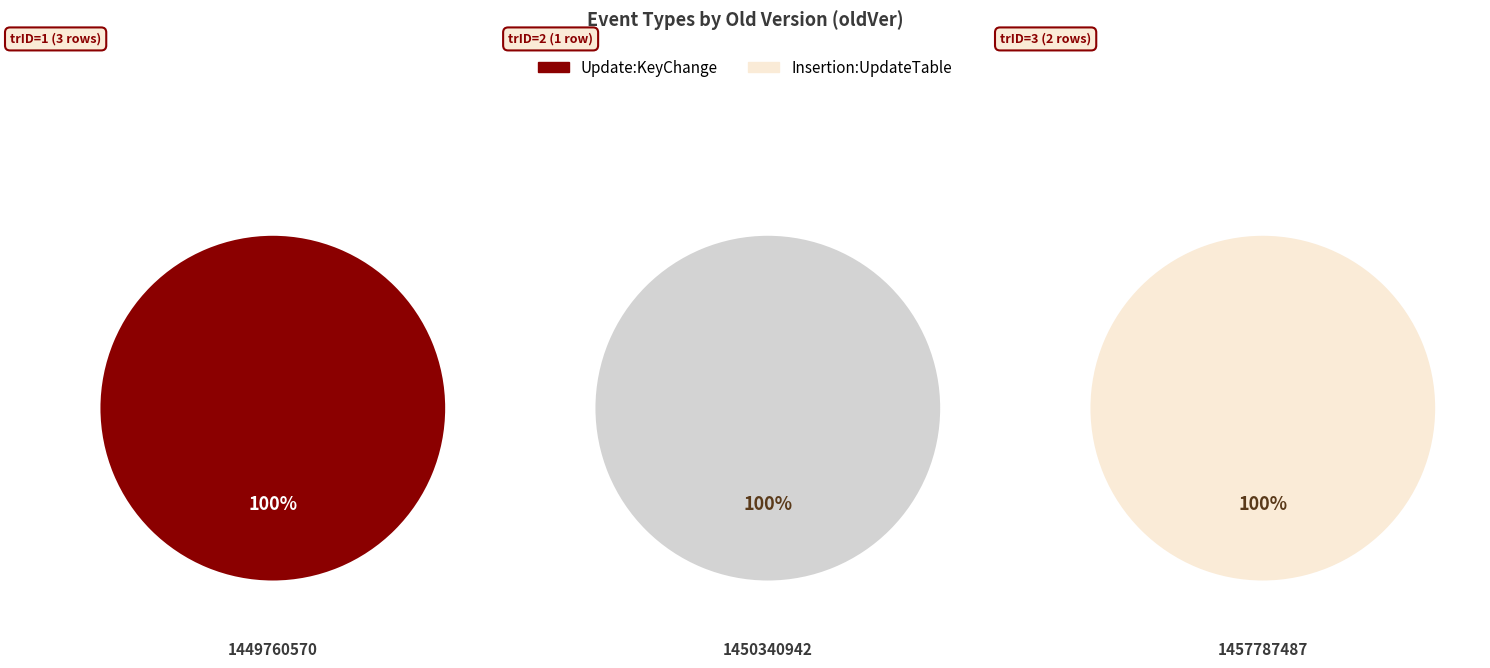

Do 1449760570.sql and 1457787487.sql together represent more than half of the pie?

Yes